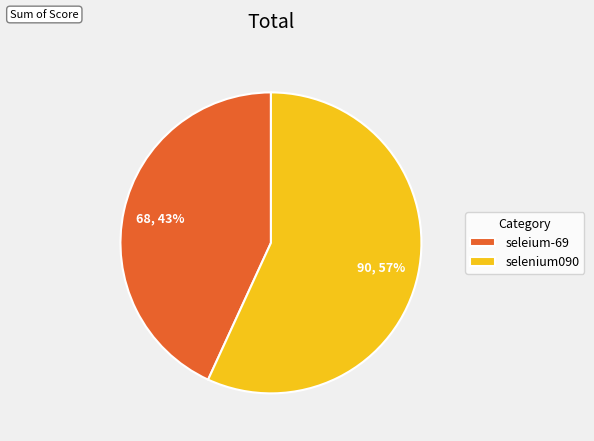

Rank the categories by value from lowest to highest.

seleium-69, selenium090